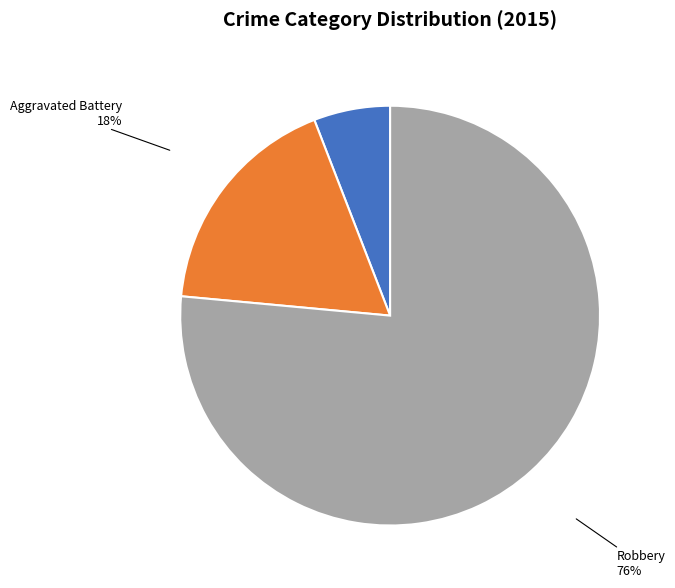

To the nearest percent, what is the average slice percentage?

33%